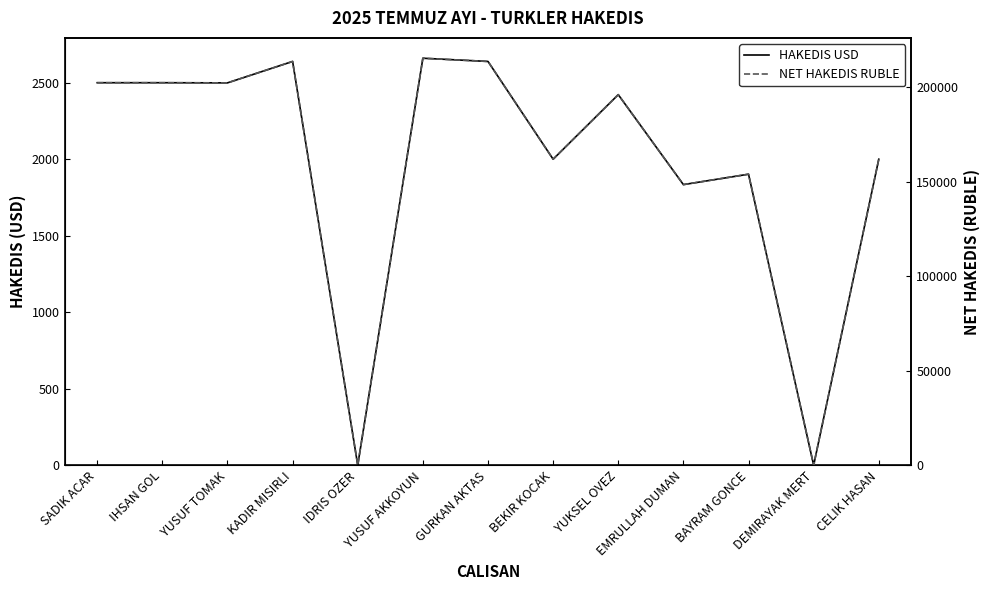

What is the difference between the highest and lowest values at CELIK HASAN?

160000